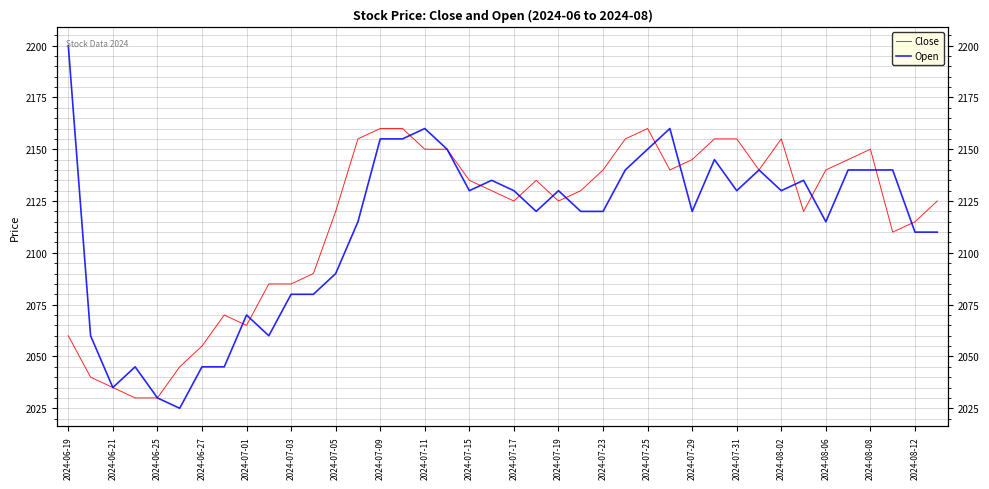

True or false: Close and Open intersect in this chart.

True